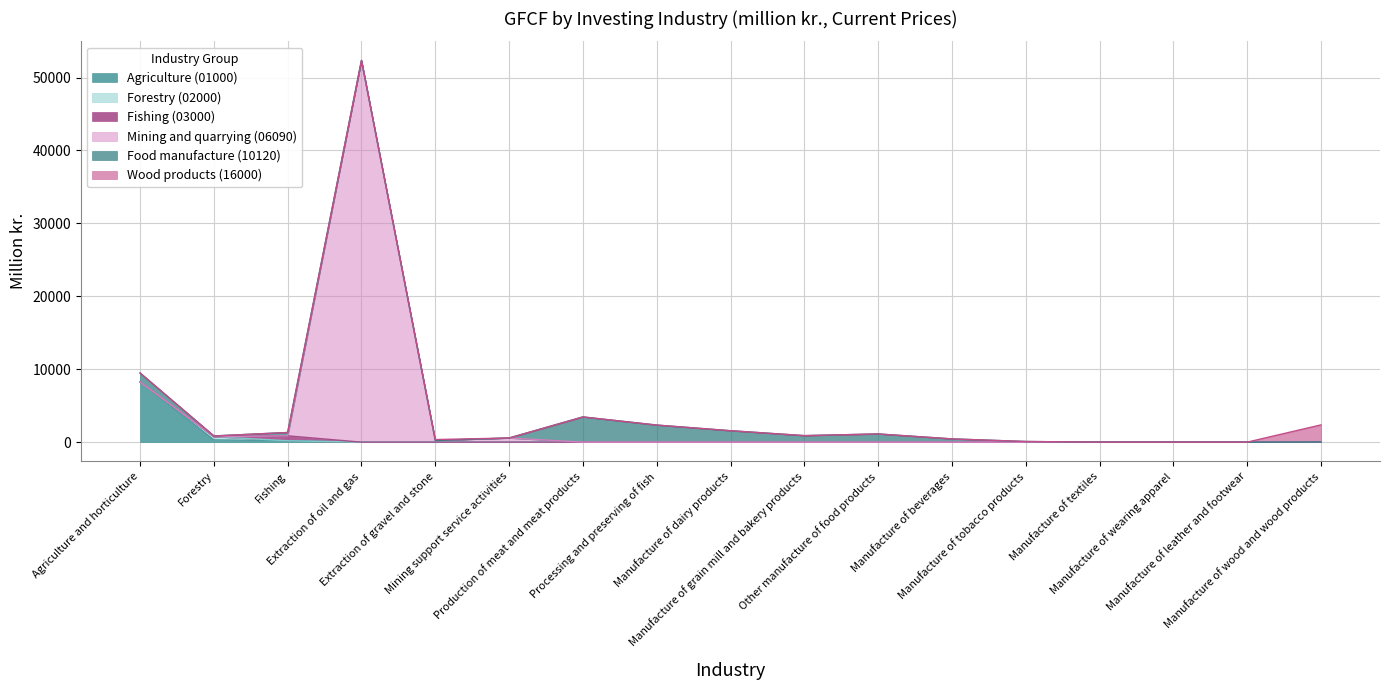

Where is Agriculture (01000) nearest to the value 4127?

Forestry